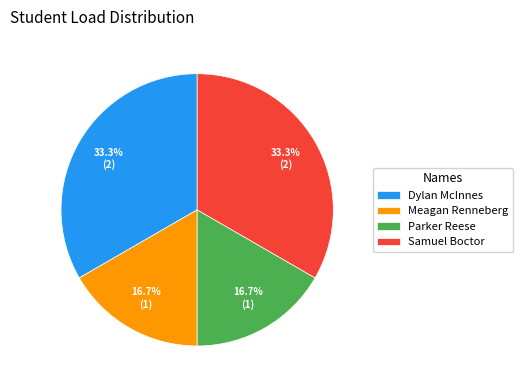

Is the sum of Parker Reese and Meagan Renneberg greater than half?

No